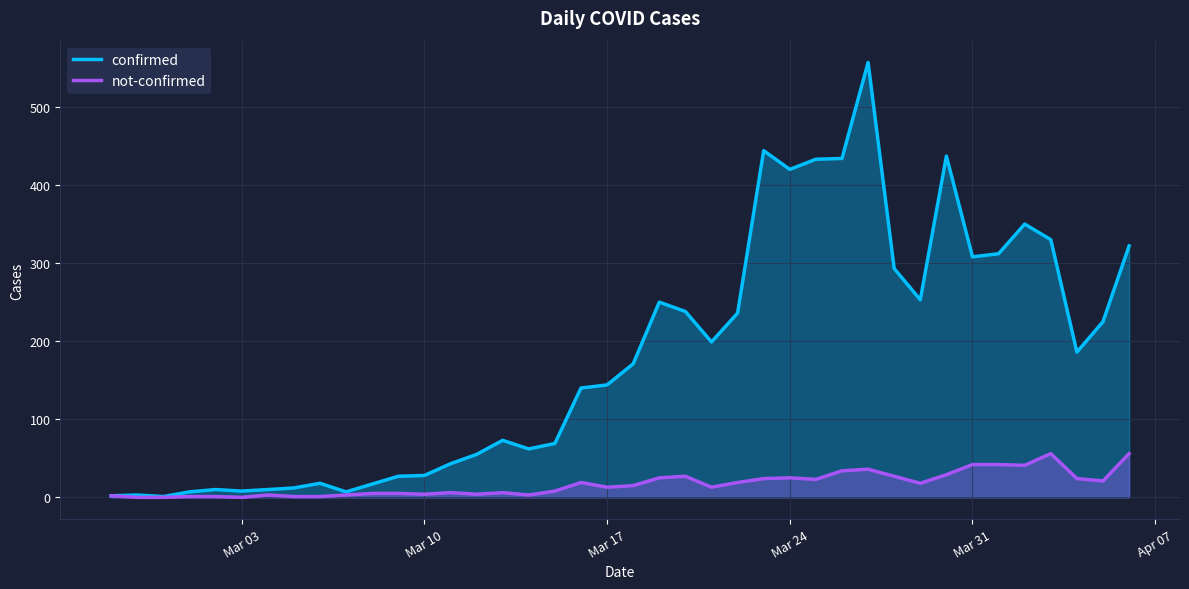

In not-confirmed, how many points are lower than both neighbors (excluding endpoints)?

10